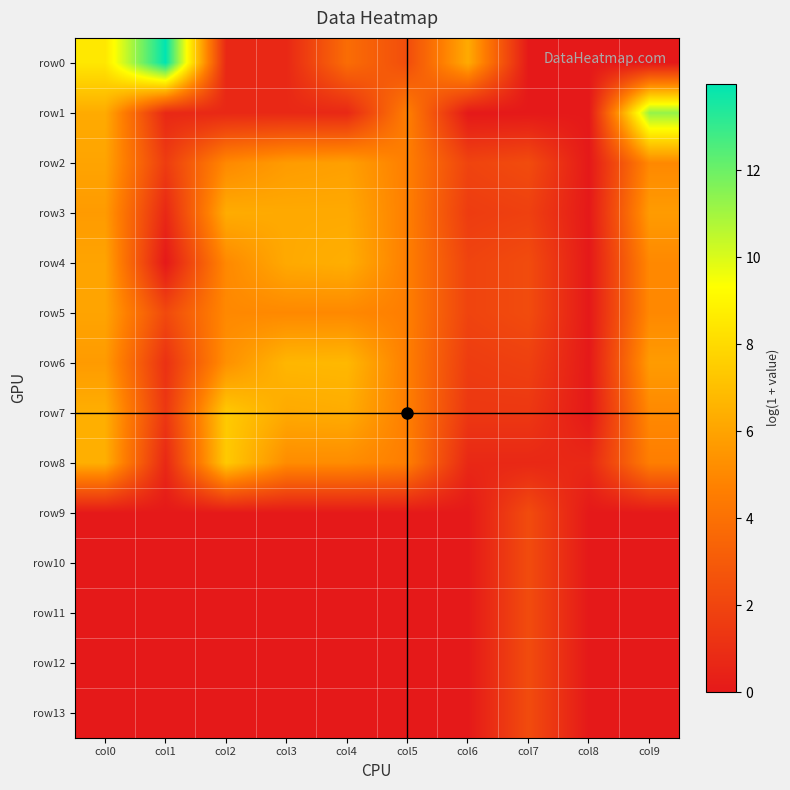

Reading left to right, extract all data points from this chart.

row0: col0=8.5	col1=14.0	col2=0.7	col3=0.7	col4=3.8	col5=2.4	col6=6.3	col7=0.0	col8=0.0	col9=0.0
row1: col0=6.3	col1=0.7	col2=0.7	col3=0.7	col4=0.7	col5=4.6	col6=0.0	col7=0.0	col8=0.0	col9=11.3
row2: col0=6.0	col1=1.6	col2=5.0	col3=5.7	col4=5.9	col5=4.6	col6=1.9	col7=2.3	col8=0.0	col9=5.0
row3: col0=5.7	col1=0.7	col2=6.3	col3=6.2	col4=6.2	col5=4.6	col6=1.6	col7=1.8	col8=0.0	col9=5.7
row4: col0=6.0	col1=0.0	col2=5.0	col3=6.2	col4=6.4	col5=4.6	col6=1.9	col7=2.3	col8=0.0	col9=5.0
row5: col0=6.0	col1=2.2	col2=5.0	col3=5.0	col4=5.0	col5=4.6	col6=1.9	col7=2.3	col8=0.0	col9=5.0
row6: col0=5.7	col1=1.1	col2=5.3	col3=6.7	col4=6.7	col5=4.6	col6=1.6	col7=1.8	col8=0.0	col9=5.7
row7: col0=6.4	col1=1.4	col2=7.4	col3=6.2	col4=6.3	col5=4.6	col6=1.4	col7=1.4	col8=0.0	col9=5.0
row8: col0=6.4	col1=0.7	col2=7.4	col3=5.1	col4=5.1	col5=4.6	col6=0.7	col7=0.7	col8=0.7	col9=4.6
row9: col0=0.0	col1=0.0	col2=0.0	col3=0.0	col4=0.0	col5=0.0	col6=0.0	col7=2.3	col8=0.0	col9=0.0
row10: col0=0.0	col1=0.0	col2=0.0	col3=0.0	col4=0.0	col5=0.0	col6=0.0	col7=2.3	col8=0.0	col9=0.0
row11: col0=0.0	col1=0.0	col2=0.0	col3=0.0	col4=0.0	col5=0.0	col6=0.0	col7=2.3	col8=0.0	col9=0.0
row12: col0=0.0	col1=0.0	col2=0.0	col3=0.0	col4=0.0	col5=0.0	col6=0.0	col7=2.3	col8=0.0	col9=0.0
row13: col0=0.0	col1=0.0	col2=0.0	col3=0.0	col4=0.0	col5=0.0	col6=0.0	col7=2.3	col8=0.0	col9=0.0